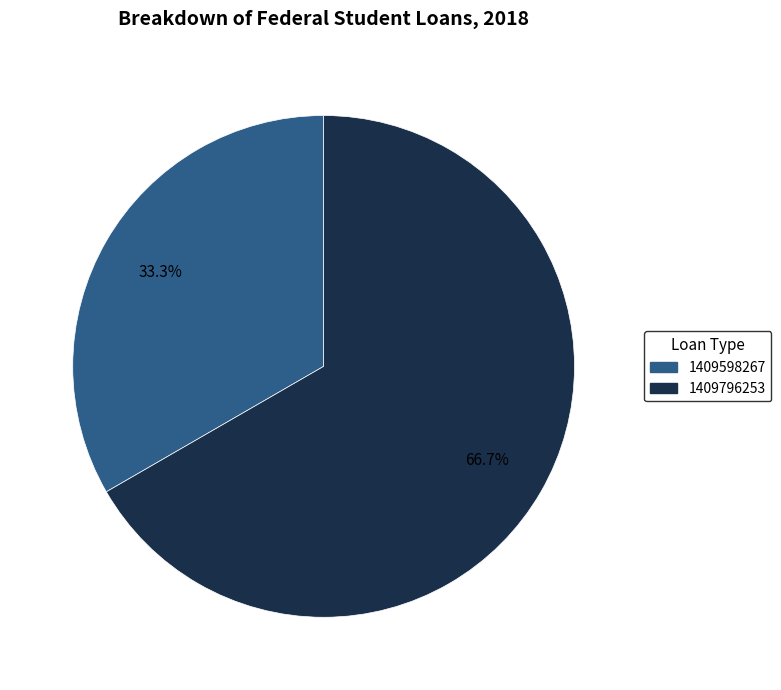

What is the smallest slice in the pie chart?

1409598267